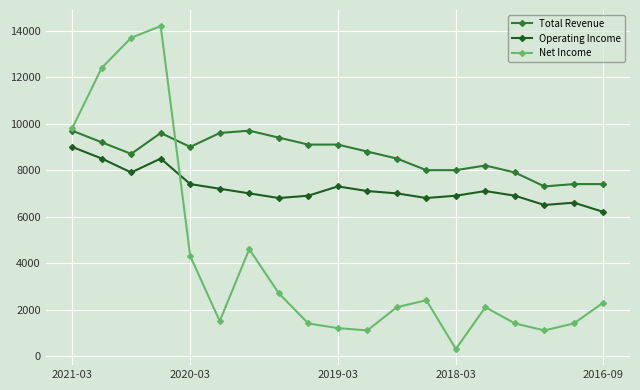

What is the greatest value displayed?

14200